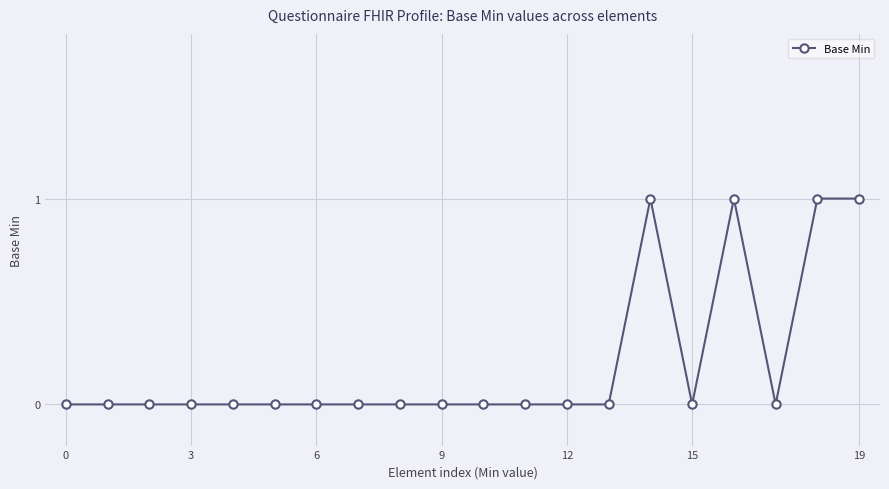

Reading left to right, list all the values displayed in this chart.

0	0	0	0	0	0	0	0	0	0	0	0	0	0	1	0	1	0	1	1